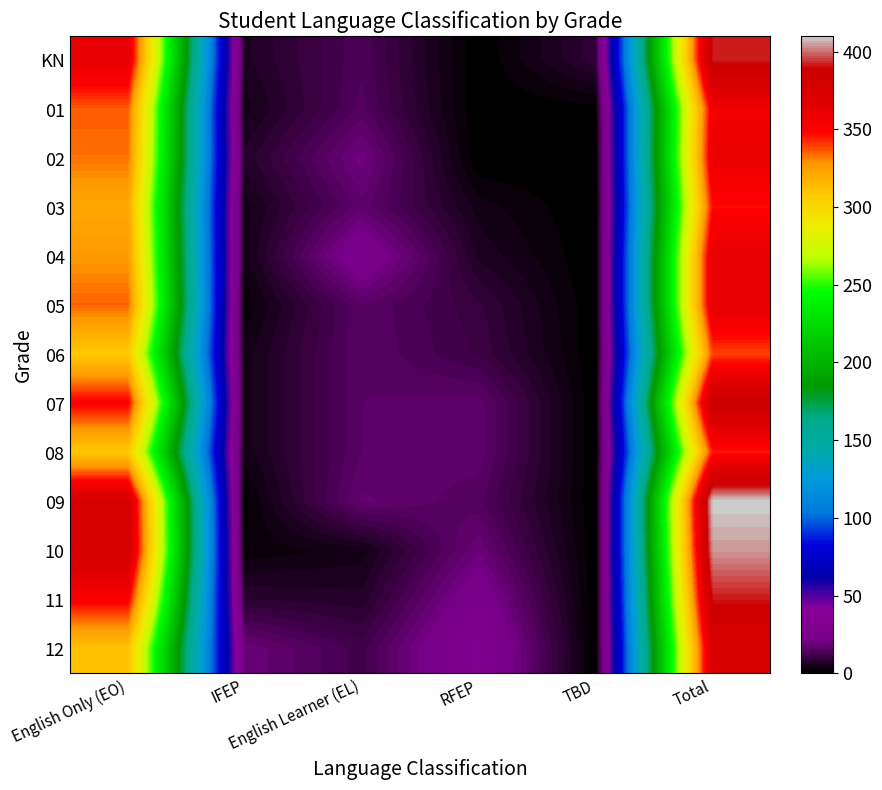

At how many categories does at least one series exceed 335?

2